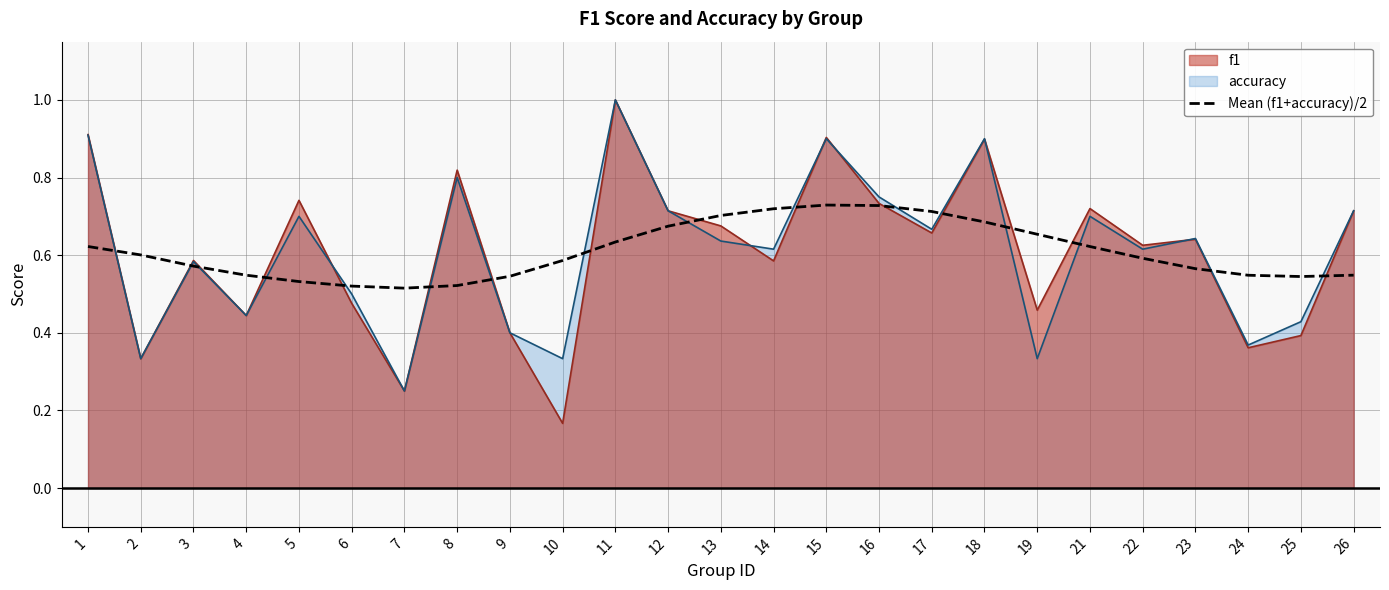

The chart shows a value of 1.0 at 21. True or false?

False